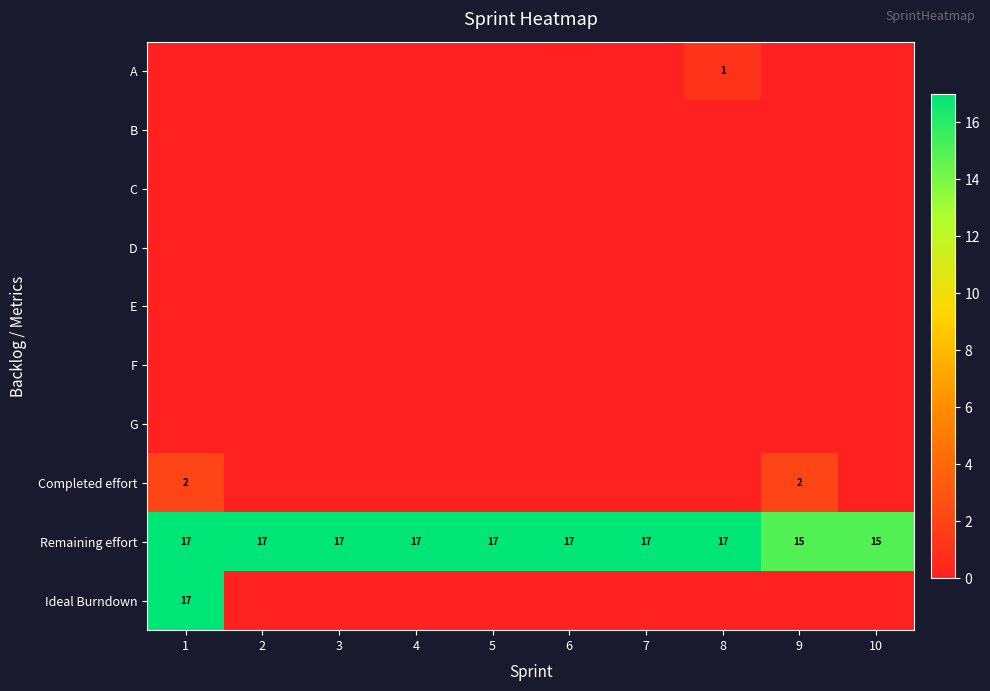

How many data points does each series have?

10